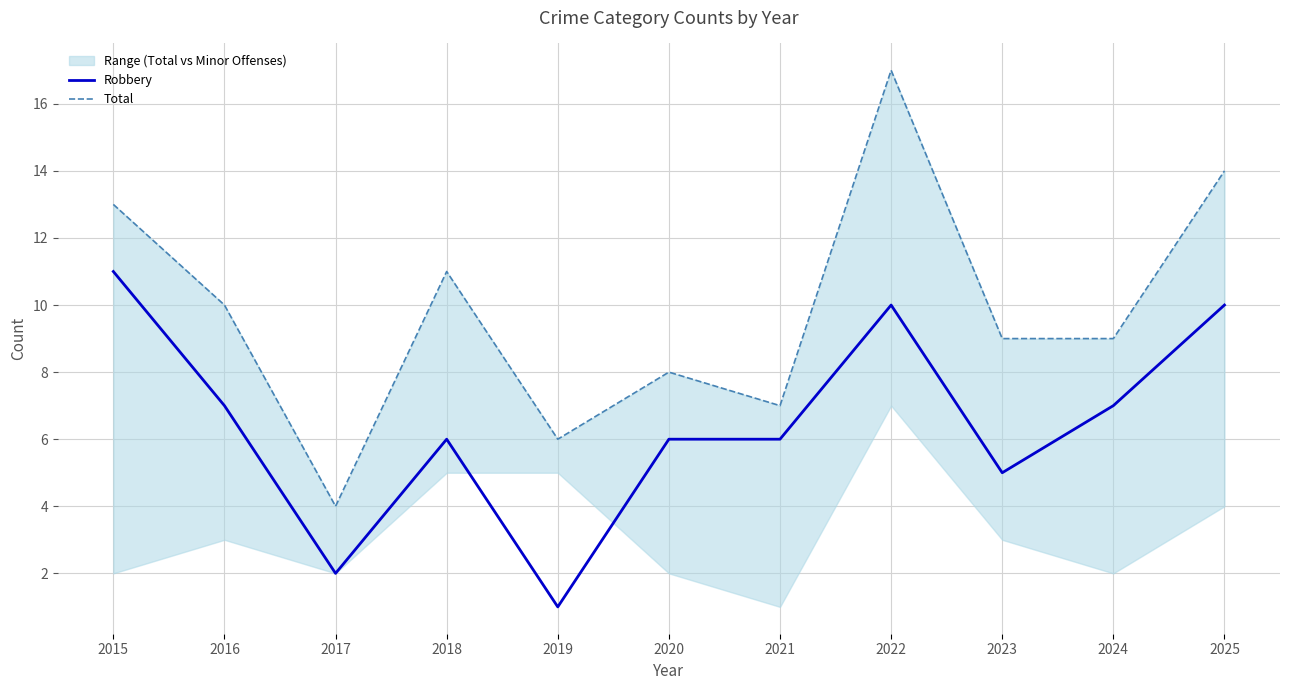

True or false: Robbery and Total intersect in this chart.

False